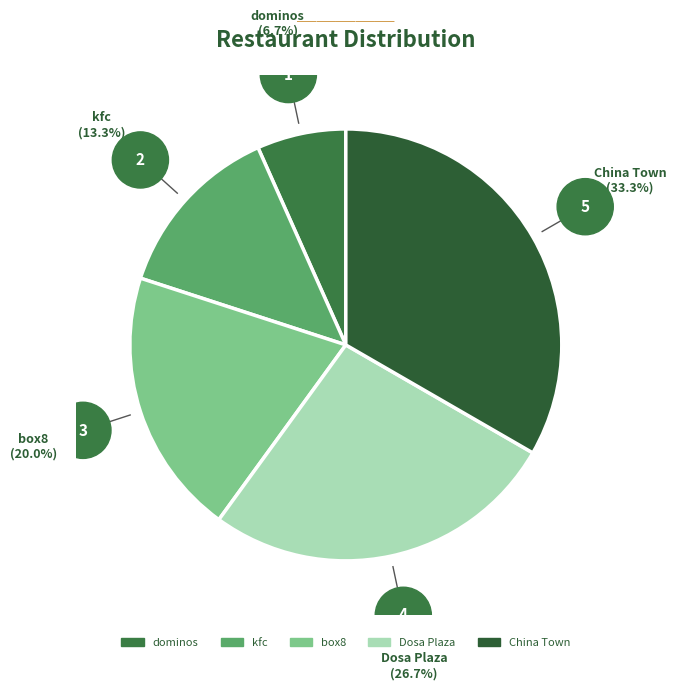

Combined, do kfc and dominos account for over 50%?

No